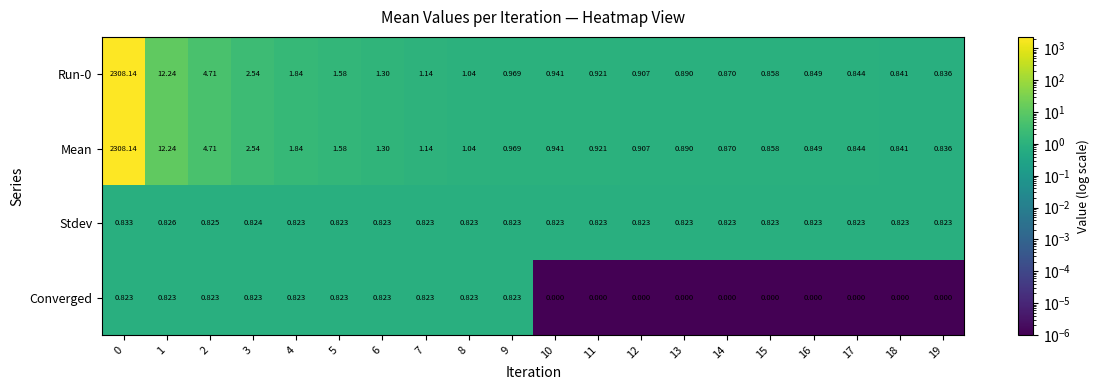

Which series changed the most between 7 and 19?

Converged